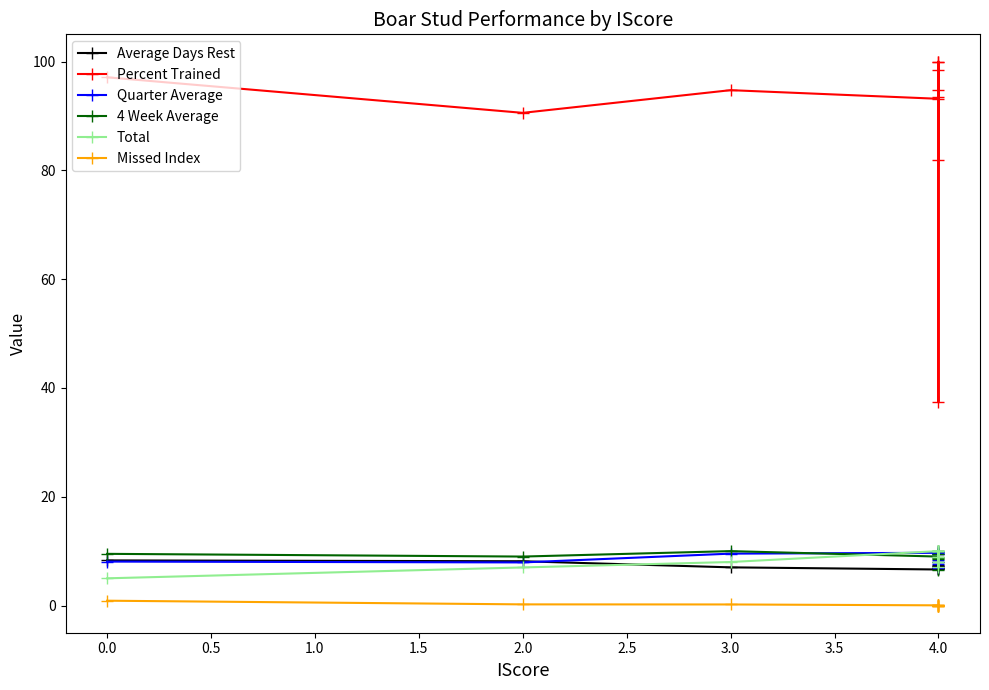

How many lines are shown in the chart?

6